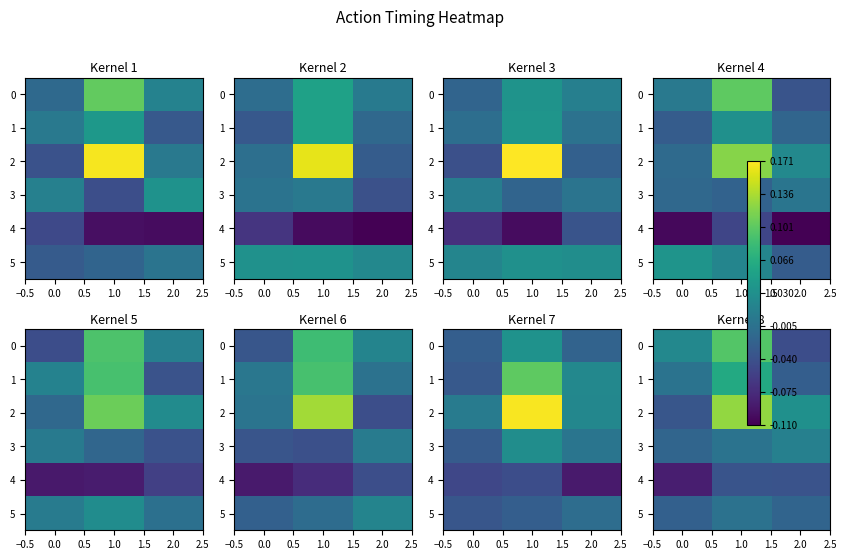

What is the spread (max minus min) of values at 0.0?

0.1